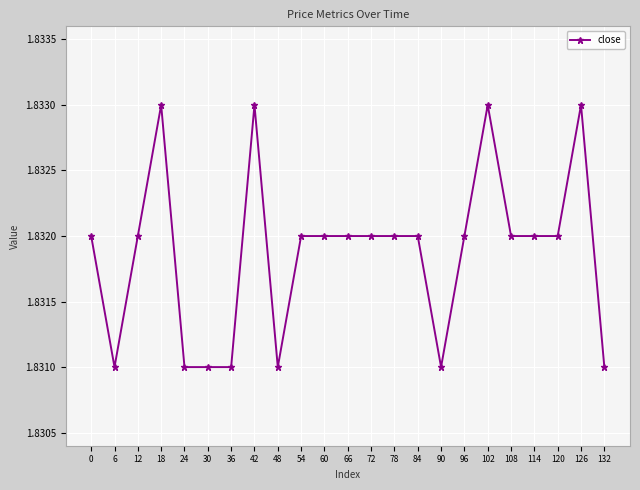

How many values are between 1 and 2?

23